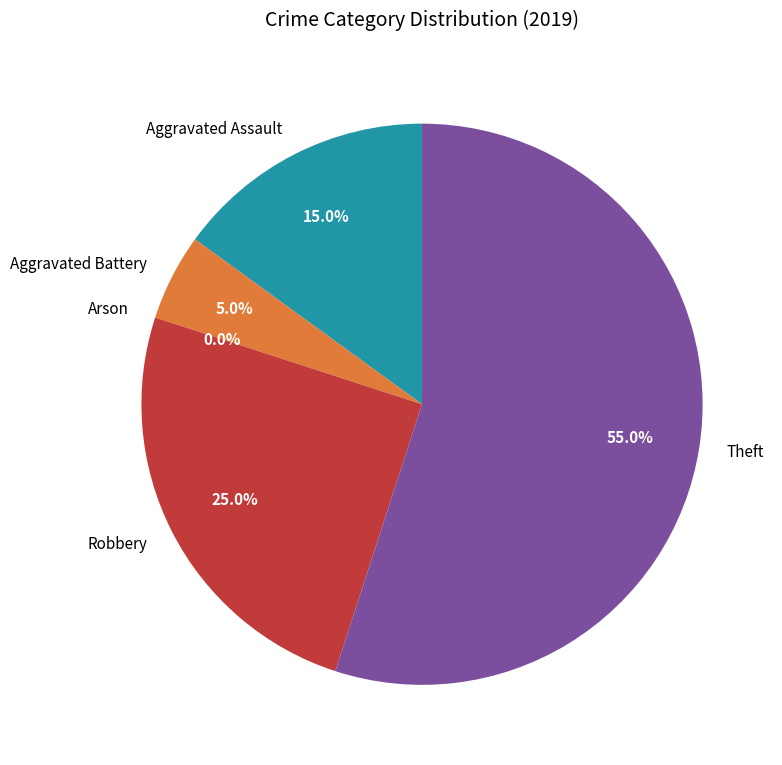

How much of the chart is everything except Theft?

45.0%